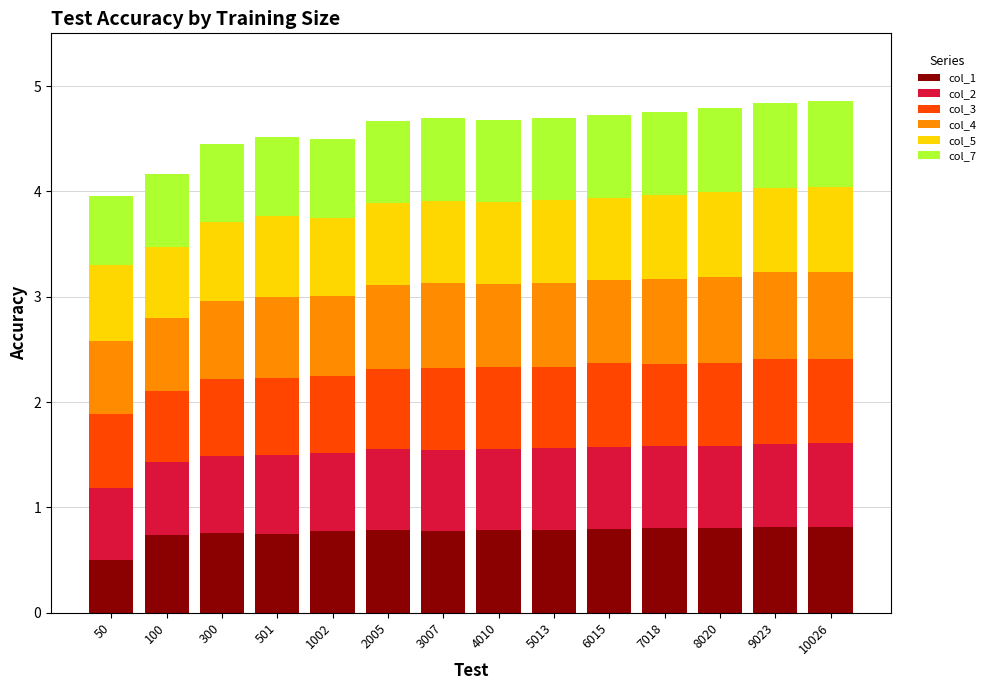

What is the highest value of the col_1 series?

0.8